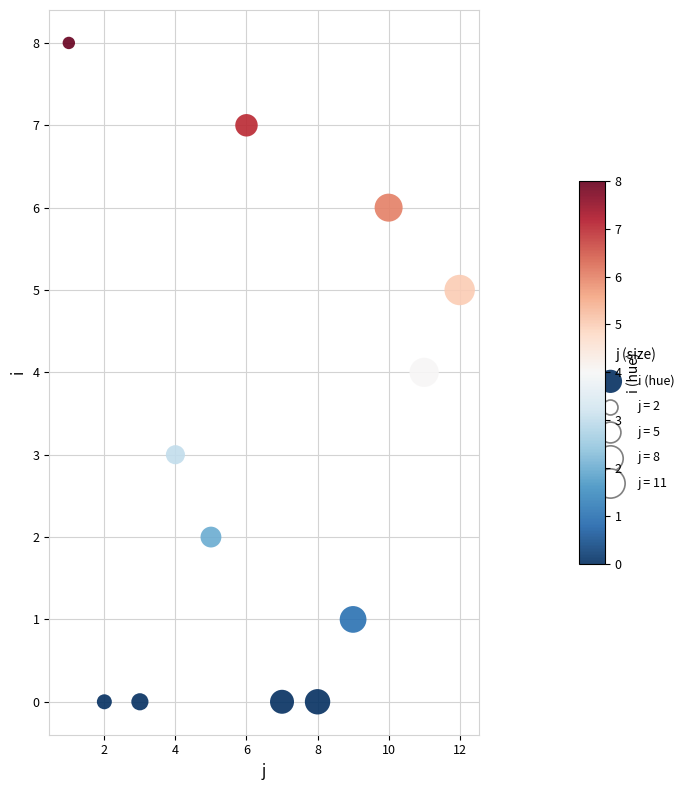

What is the average Y value?

3